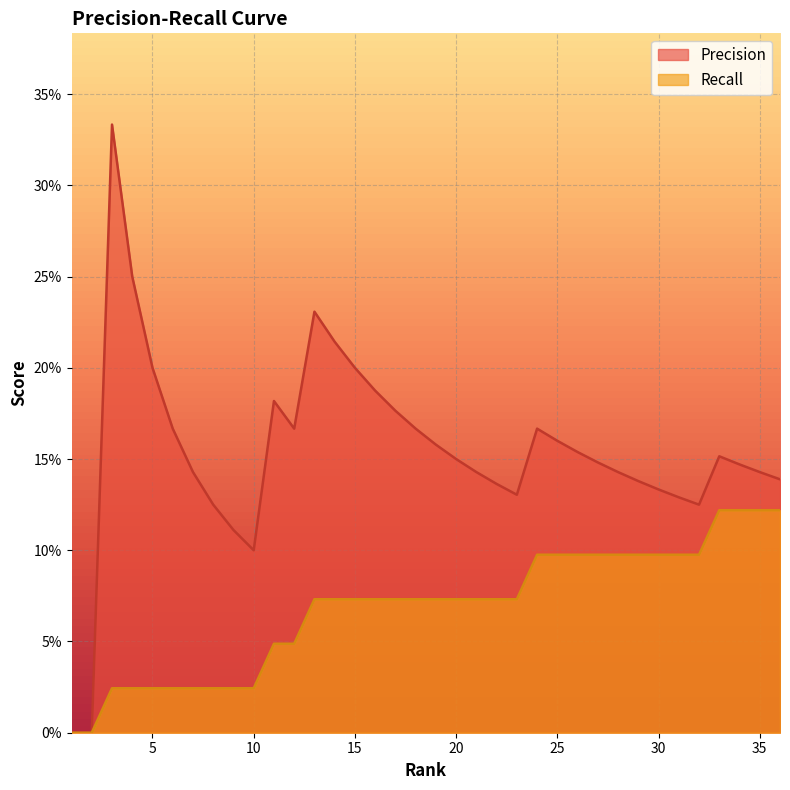

Which series changed the most between 1 and 3?

Precision